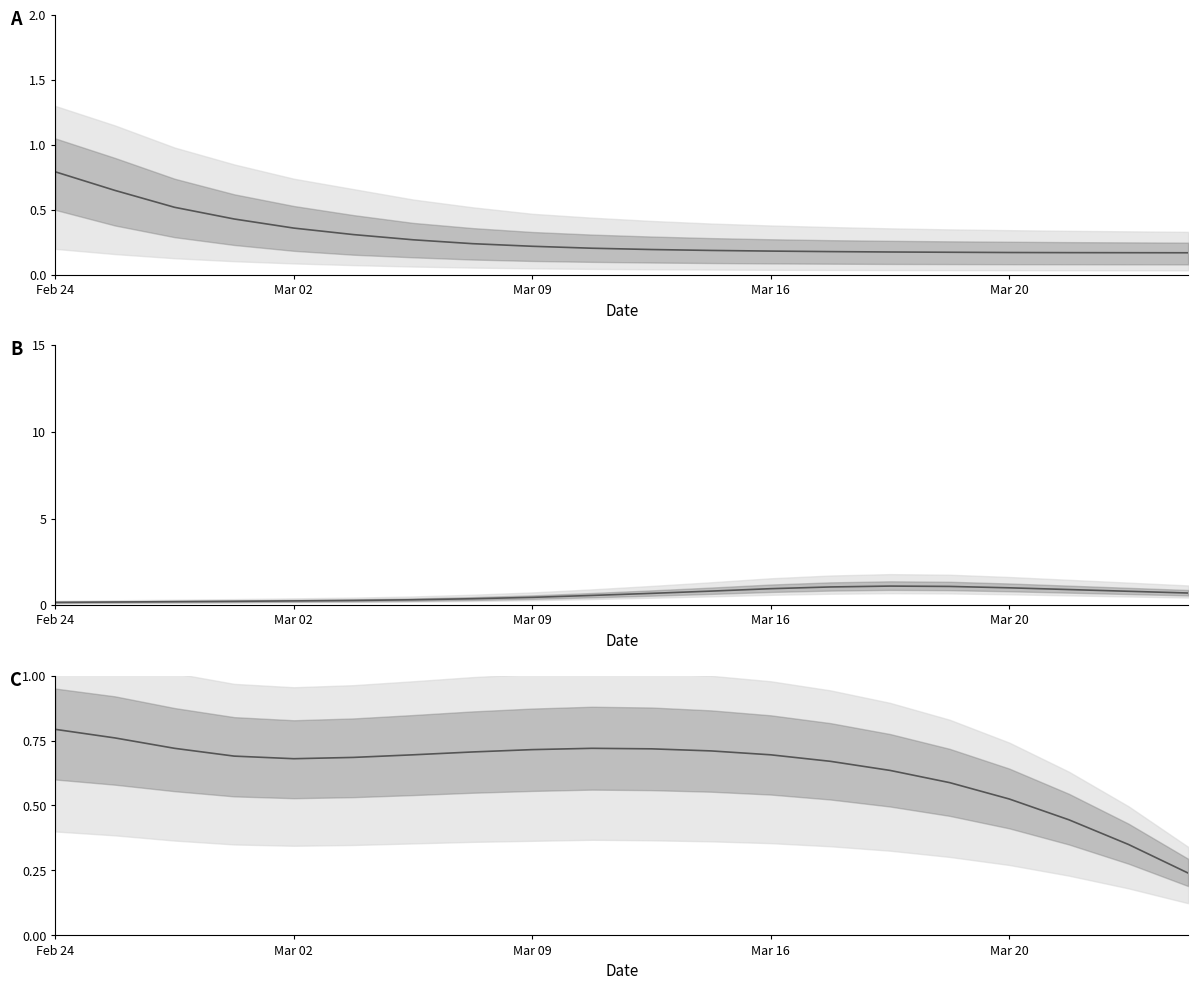

What is the label of the 4th point from the left?

Mar 16